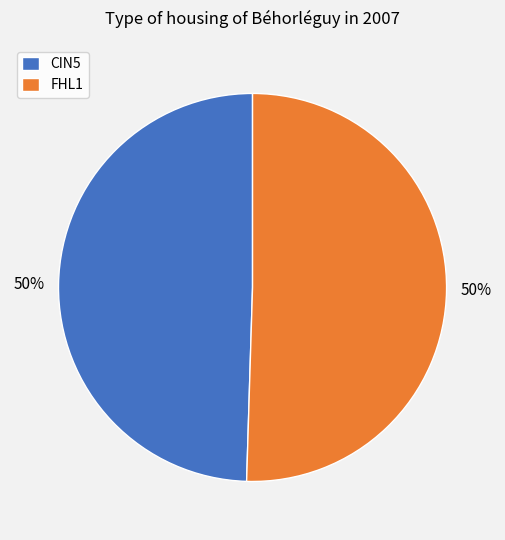

What is the ratio of the value at FHL1 to the value at CIN5?

1.0